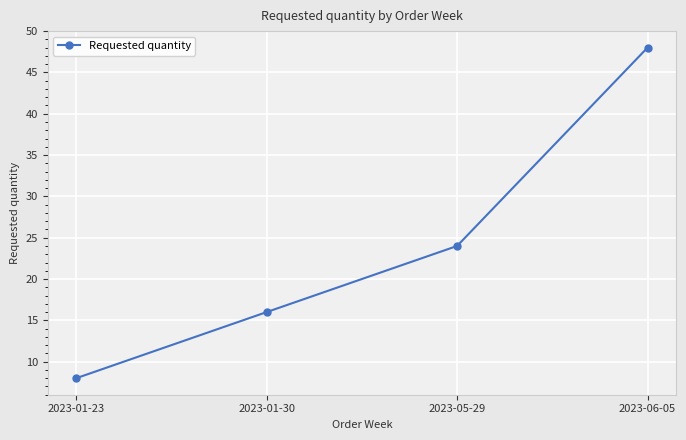

What is the sum of all values?

96